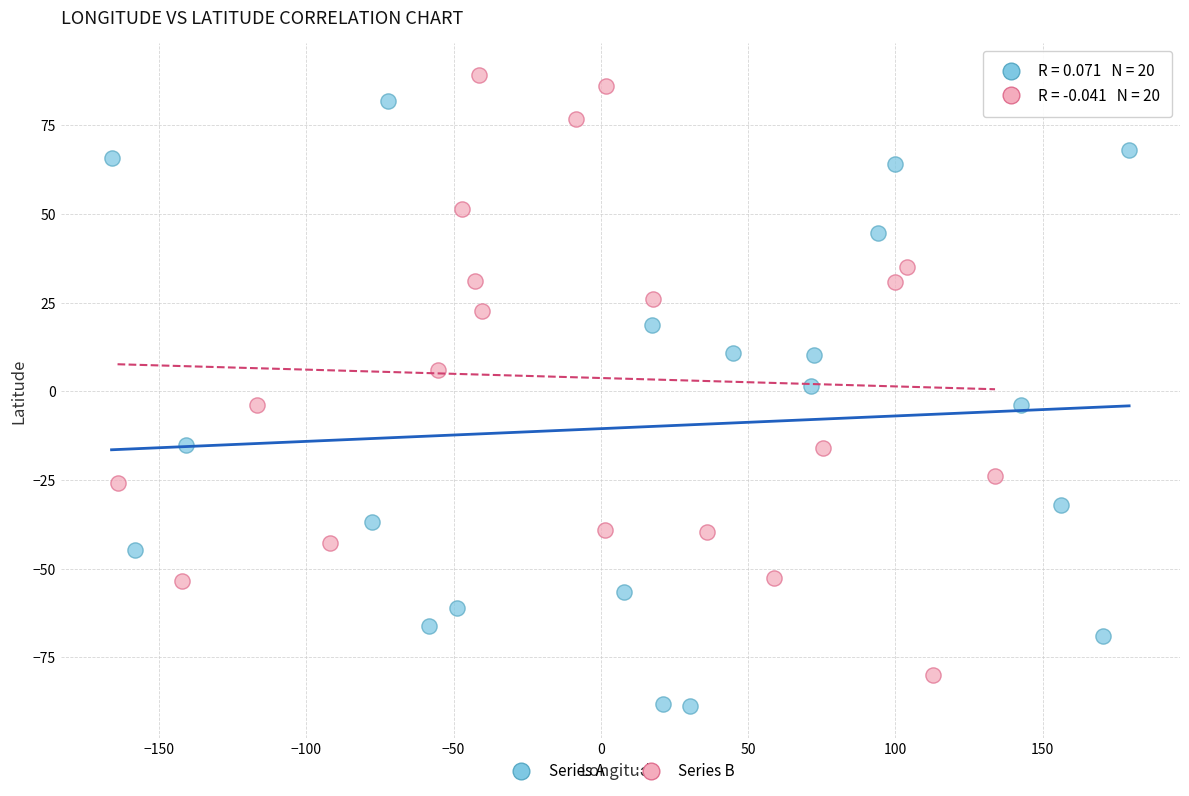

Which series contains the lowest Y value?

Series A